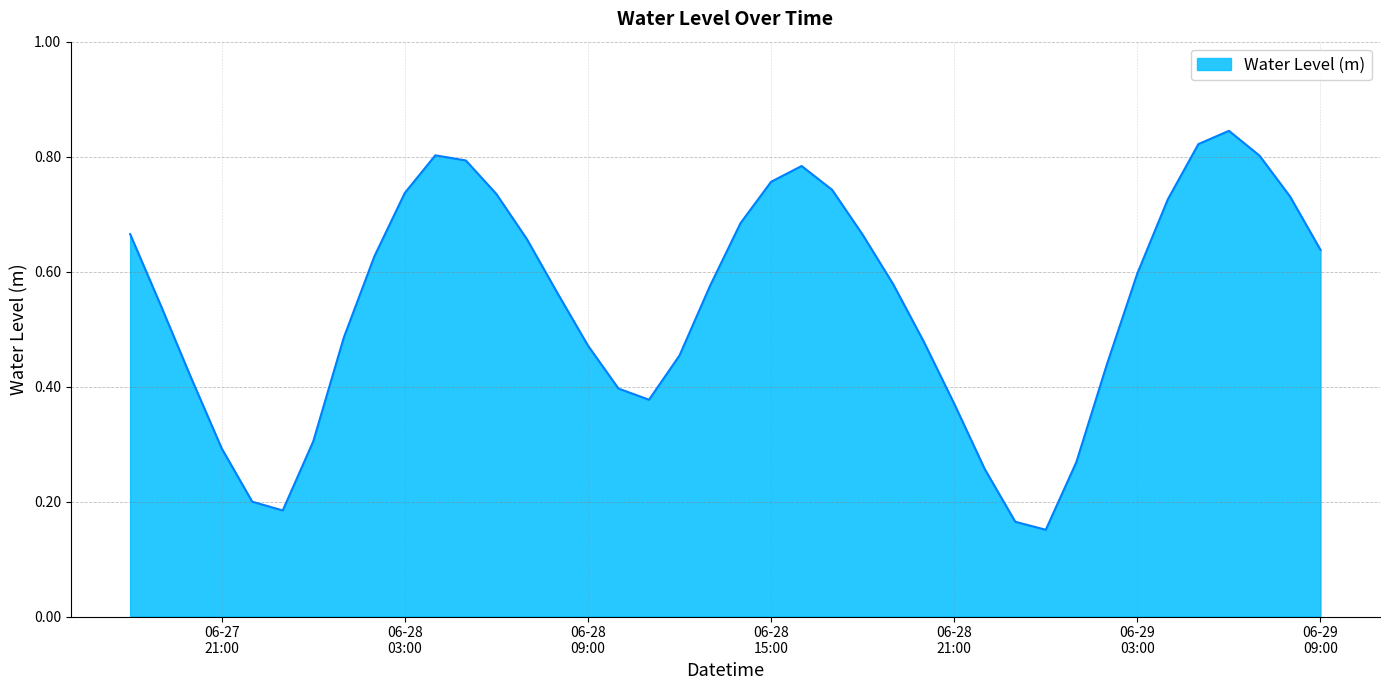

Does the chart display data point markers on the line(s)?

No